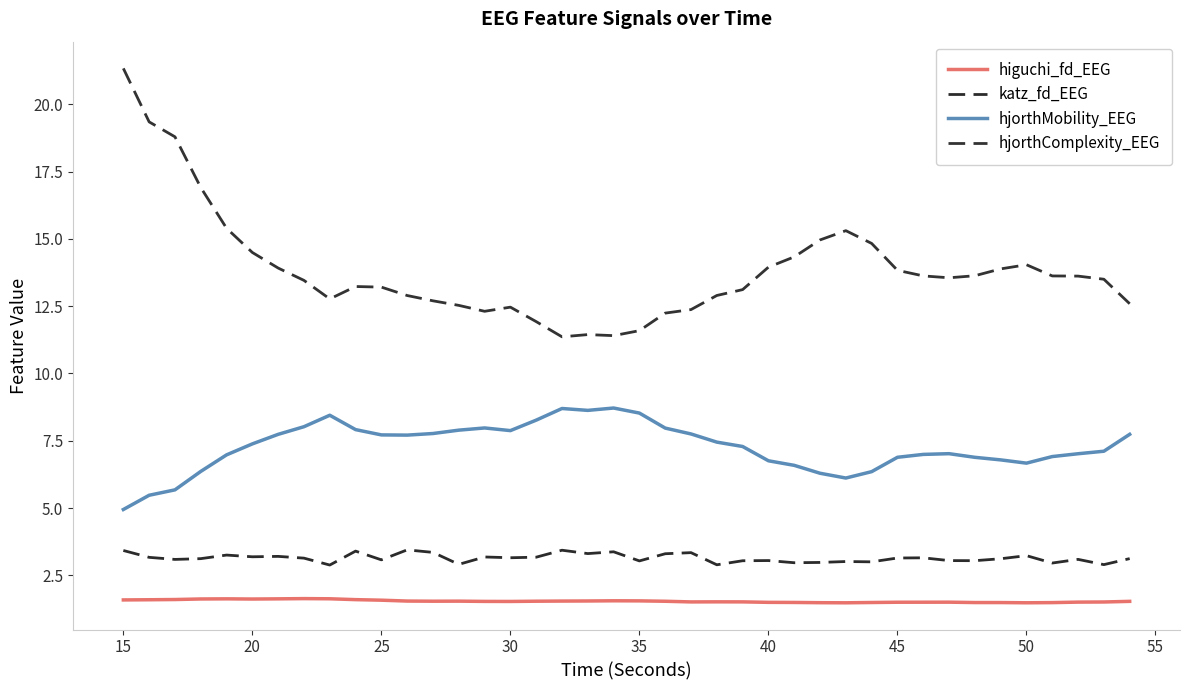

Does the chart display data point markers on the line(s)?

No